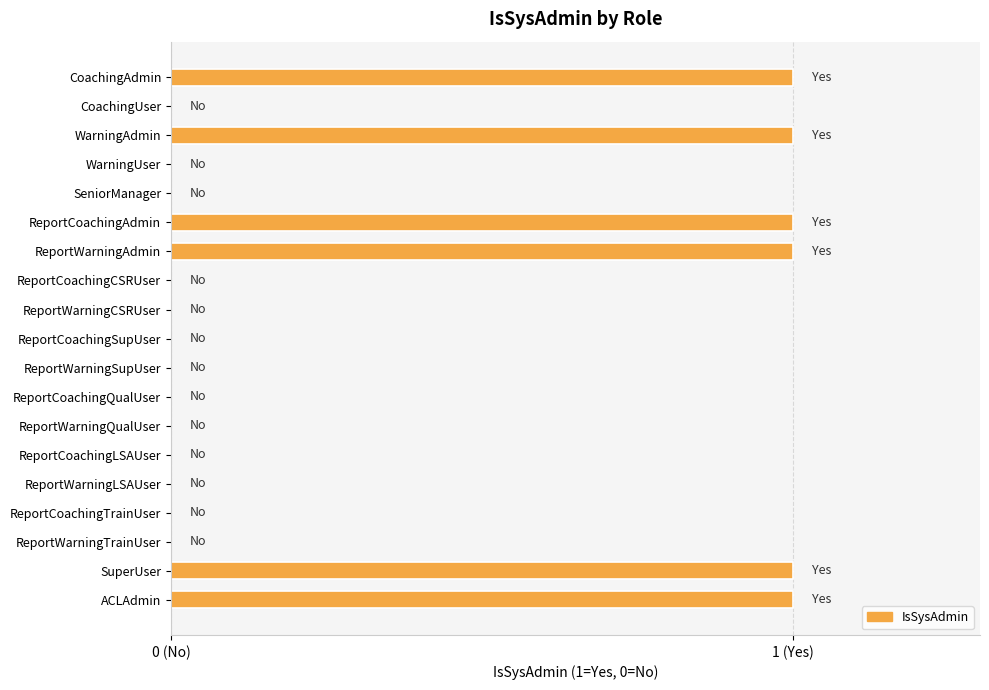

Are the bars horizontal?

Yes